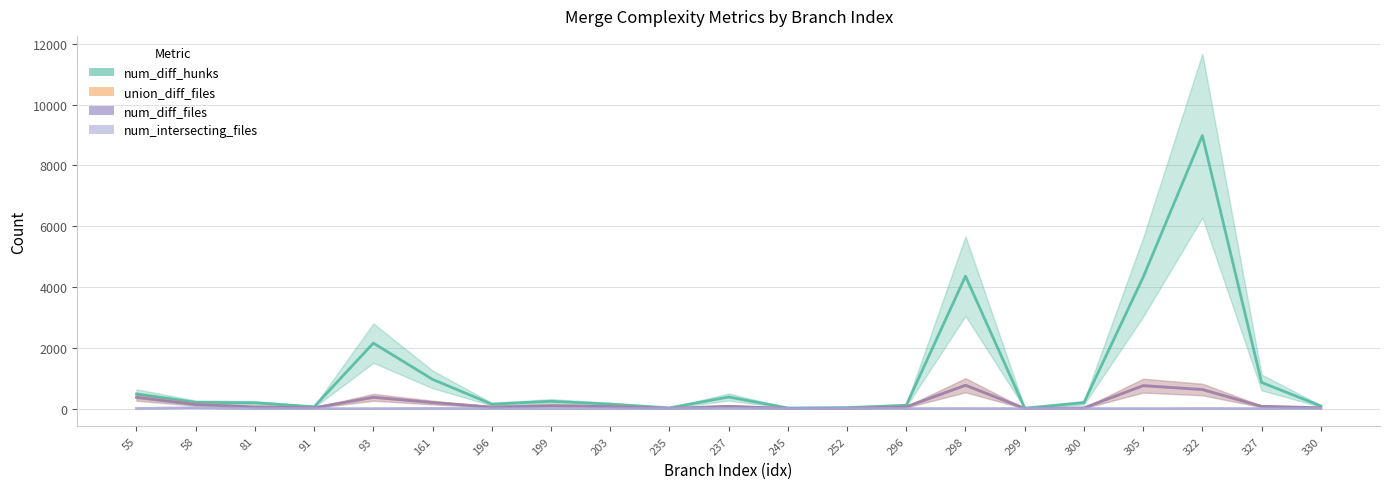

The value of union_diff_files at 91 is 52. True or false?

False